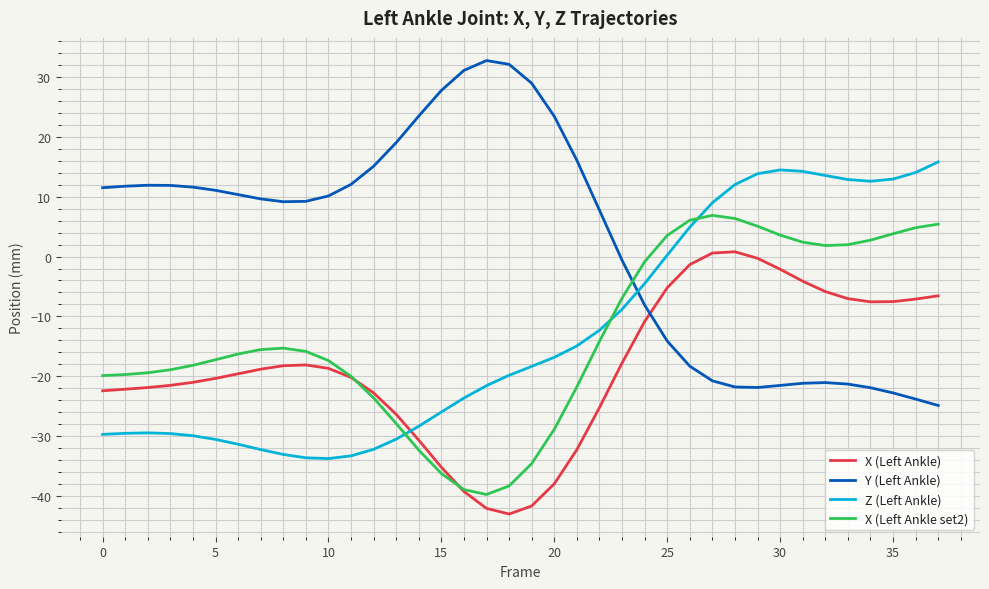

How many lines are shown in the chart?

4